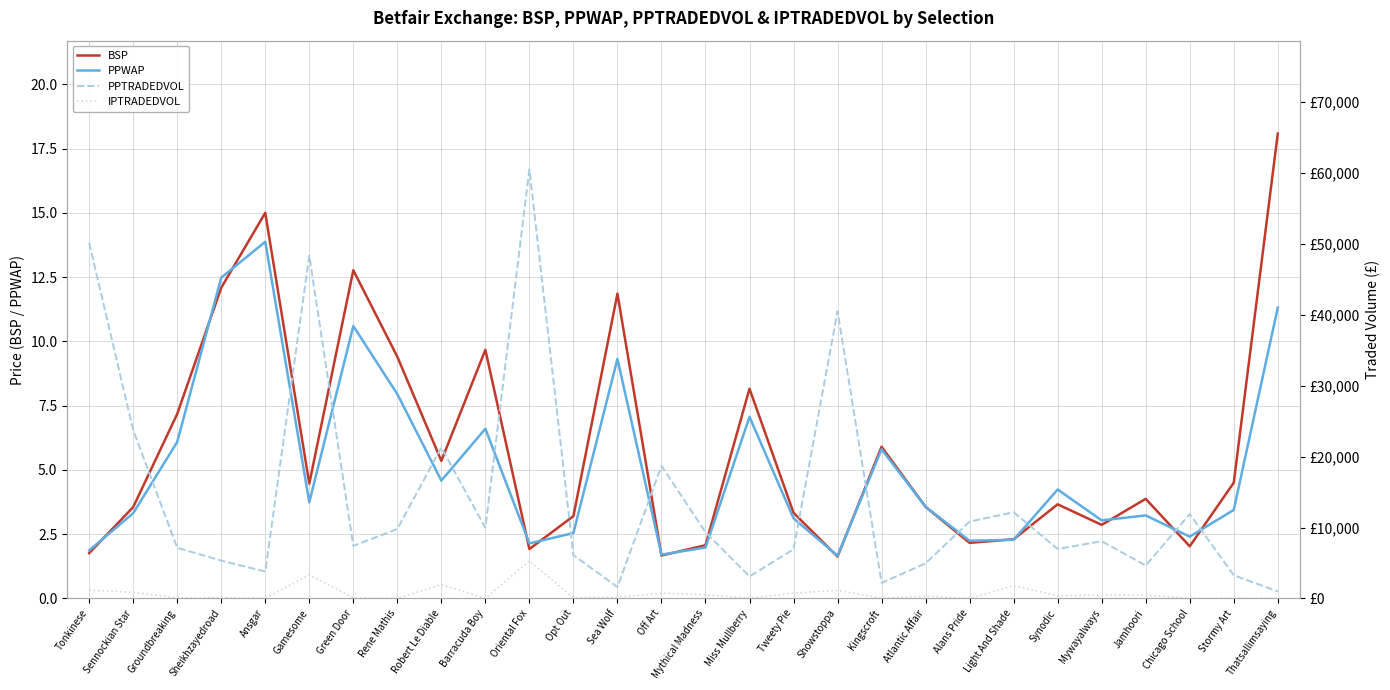

What is the label of the 3rd point from the right?

Chicago School